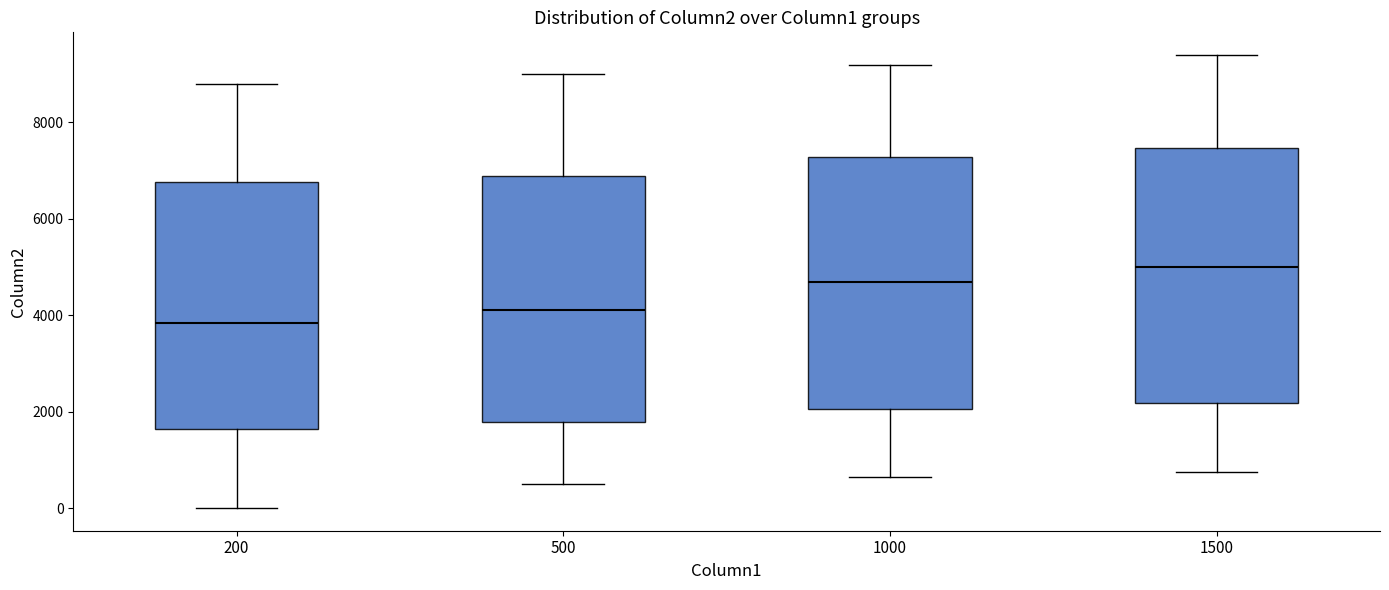

Reading left to right, read every box against the y-axis: the position of its median line, the range the box covers, and the ends of its whiskers. The values are not printed on the chart, so give them approximately, as read against the axis.

200: median 3800, box 1600 to 6800, whiskers 0 to 8800
500: median 4000, box 1800 to 6800, whiskers 400 to 9000
1000: median 4600, box 2000 to 7200, whiskers 600 to 9200
1500: median 5000, box 2200 to 7400, whiskers 800 to 9400